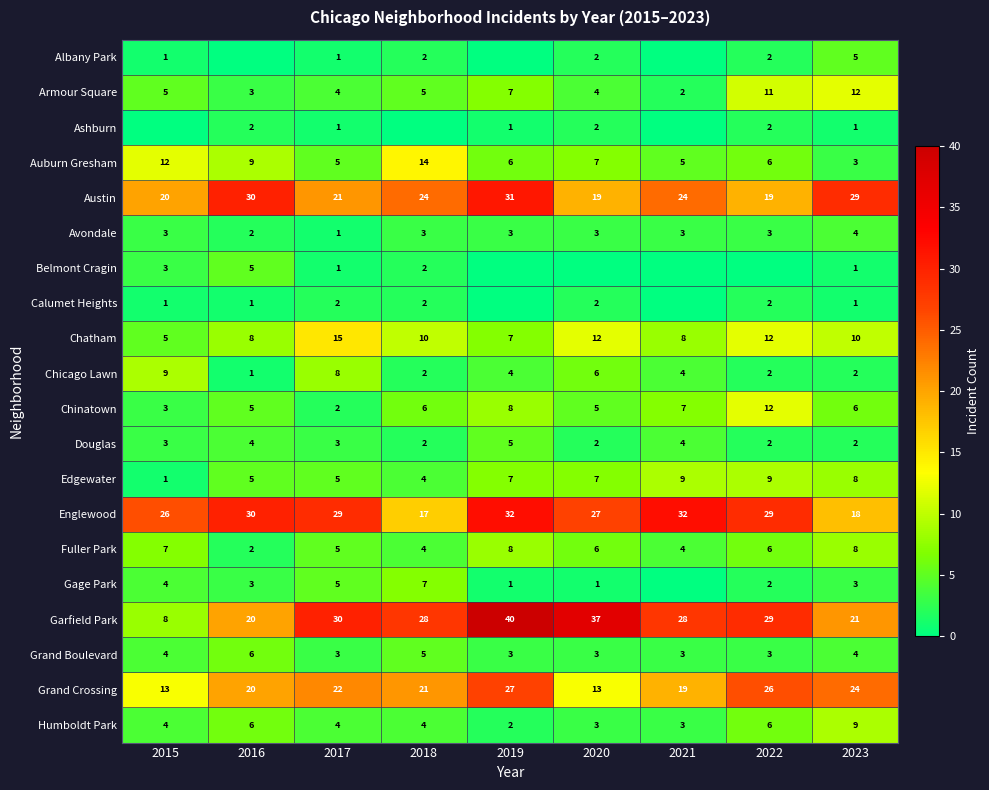

What is the sum of all Chatham values?

87